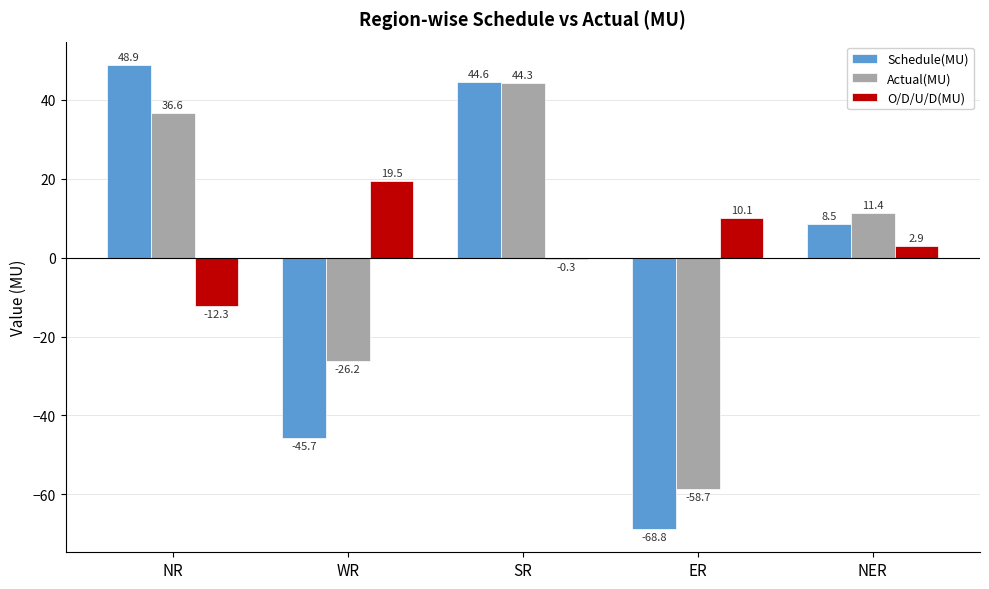

Which series has the largest total across all categories?

O/D/U/D(MU)